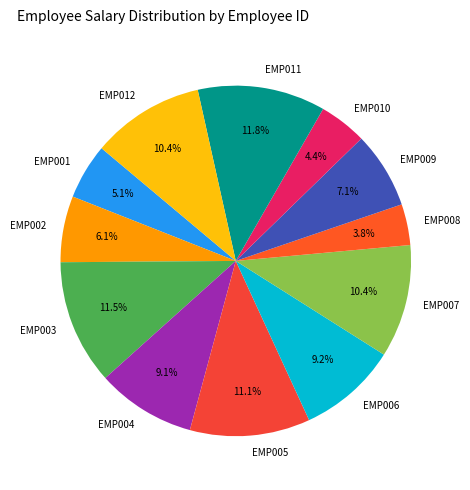

To the nearest percent, what is the difference between the EMP011 and EMP010 slice percentages?

7%